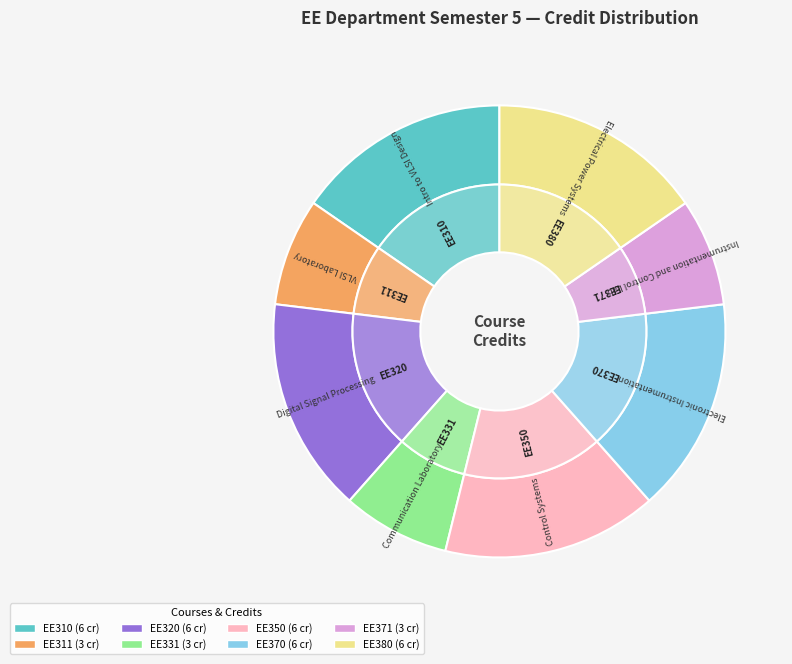

Count the number of slices in the pie.

8